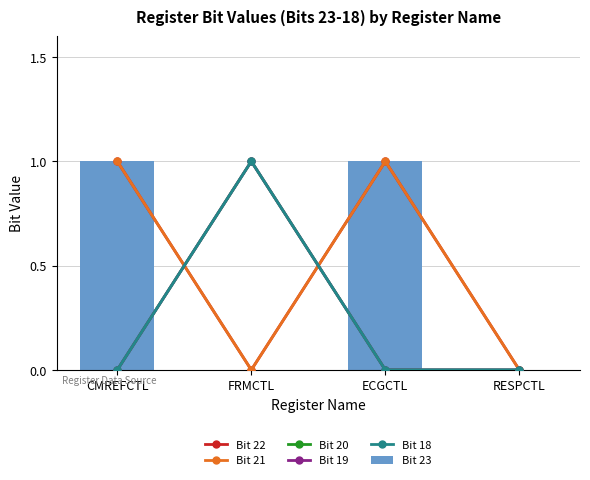

Which has a higher value, FRMCTL or ECGCTL?

ECGCTL